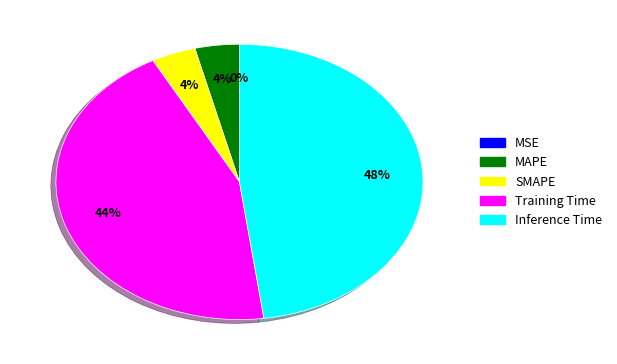

To the nearest percent, what is the difference between the largest and smallest slice percentages?

48%